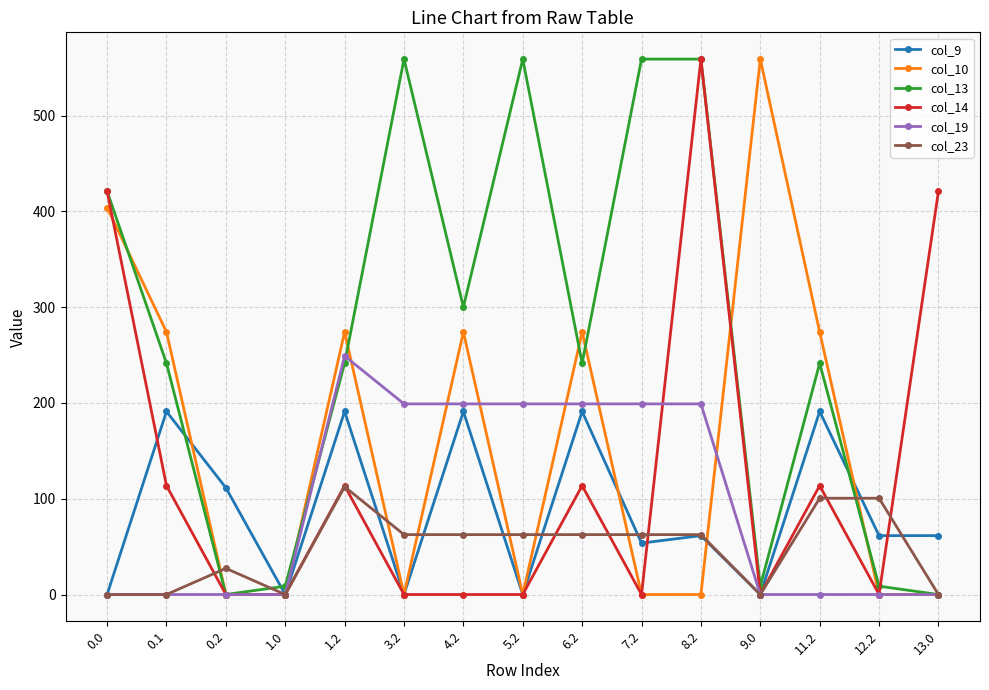

What is the maximum value for col_19?

249.0